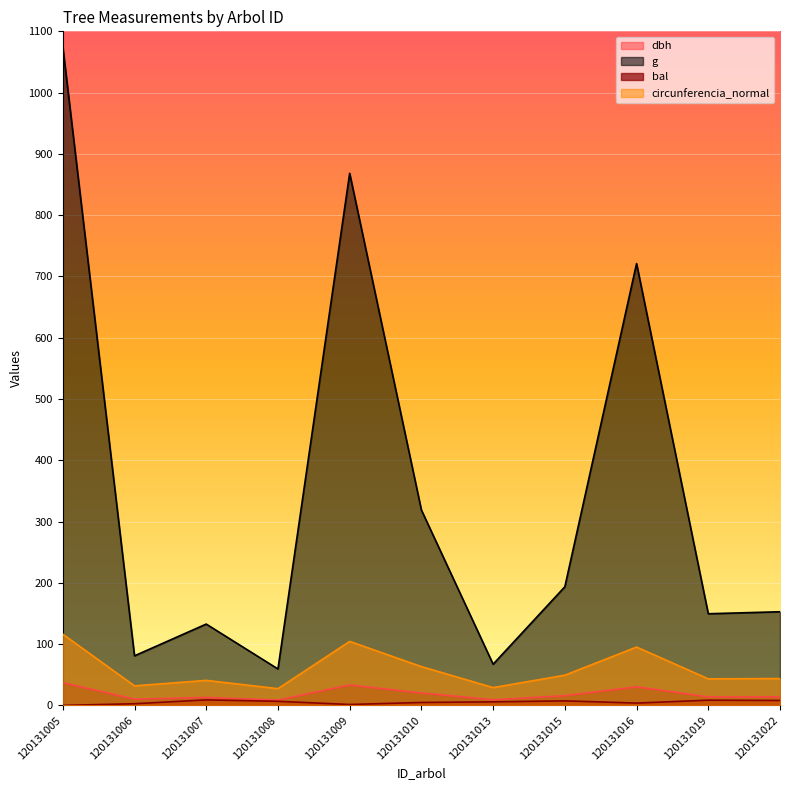

List the series in order of their peak value, lowest first.

bal, dbh, circunferencia_normal, g